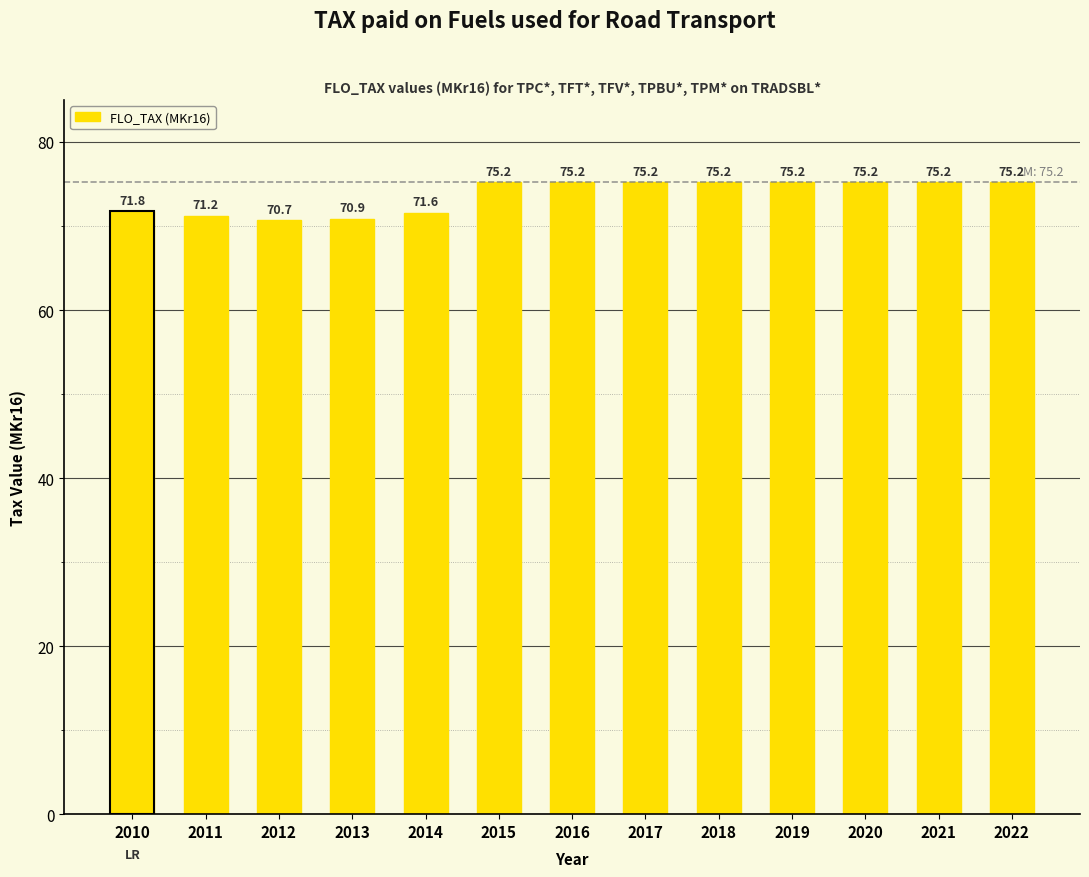

Reading right to left, list all the values displayed in this chart.

2022=75.2	2021=75.2	2020=75.2	2019=75.2	2018=75.2	2017=75.2	2016=75.2	2015=75.2	2014=71.6	2013=70.9	2012=70.7	2011=71.2	2010=71.8